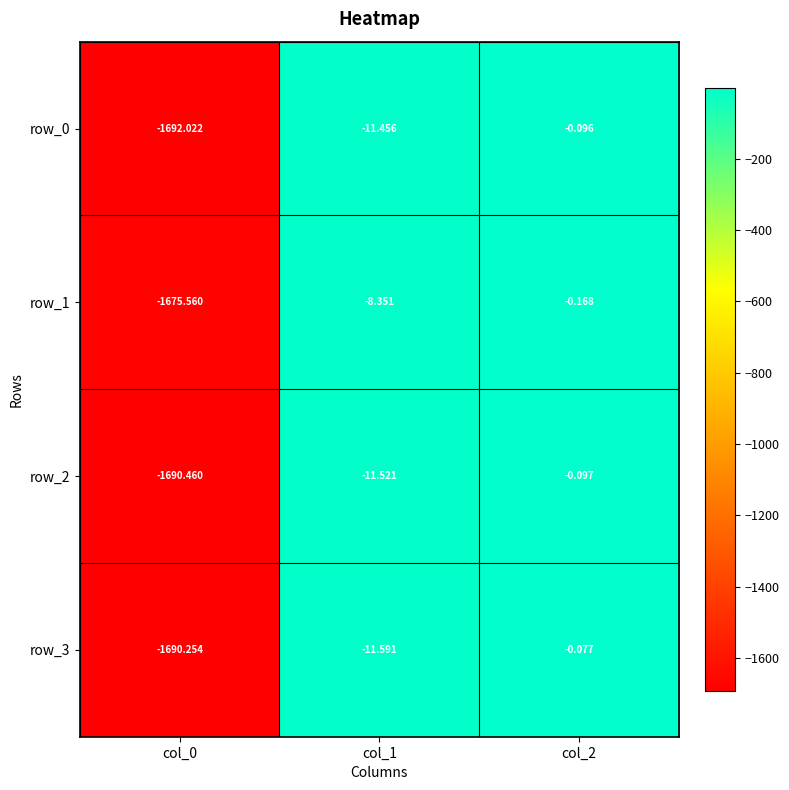

Where is row_2 nearest to the value -845?

col_1